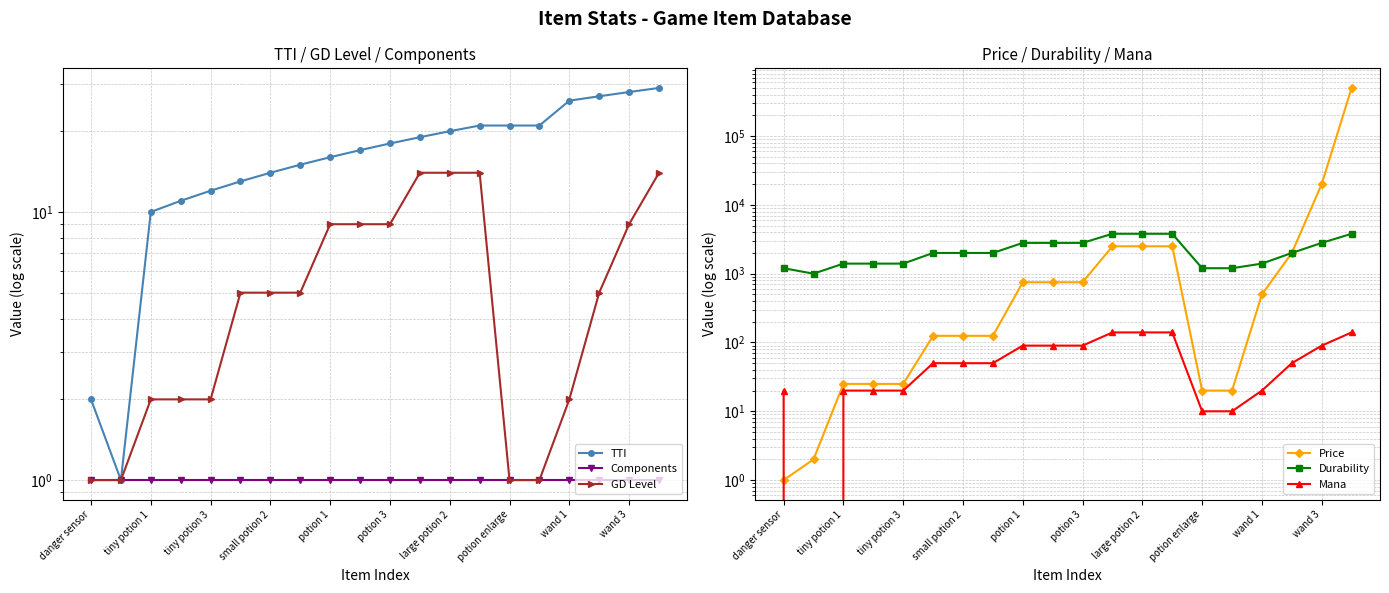

In TTI, how many points are lower than both neighbors (excluding endpoints)?

1